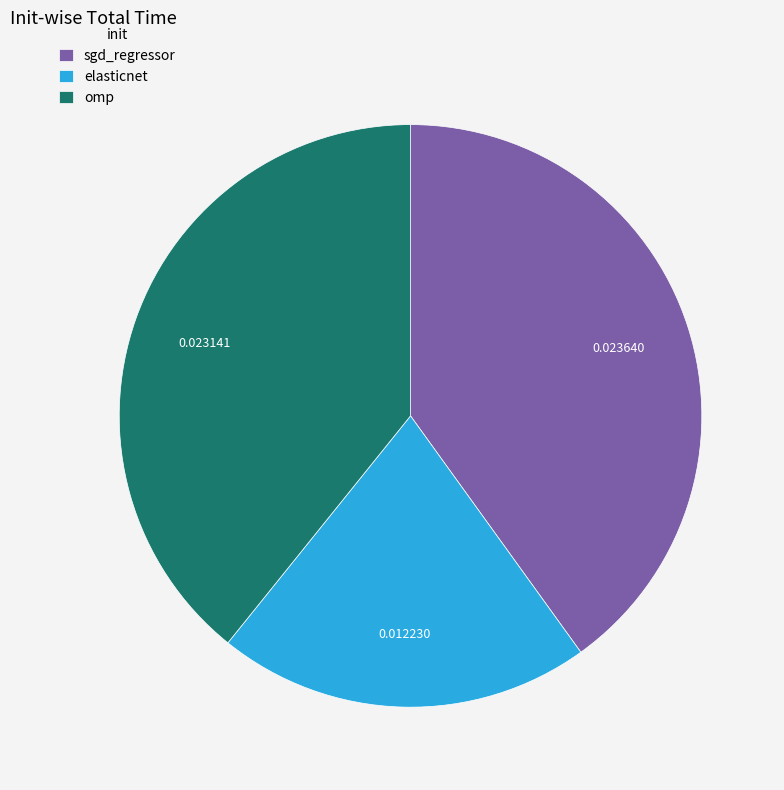

Combined, do elasticnet and sgd_regressor account for over 50%?

Yes